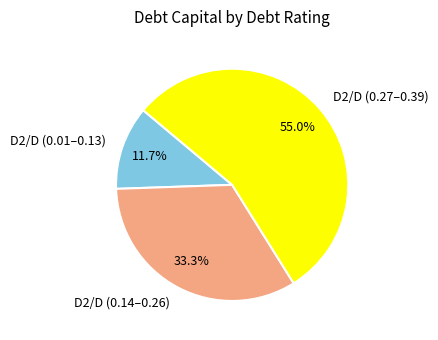

Is the sum of D2/D (0.01–0.13) and D2/D (0.27–0.39) greater than half?

Yes